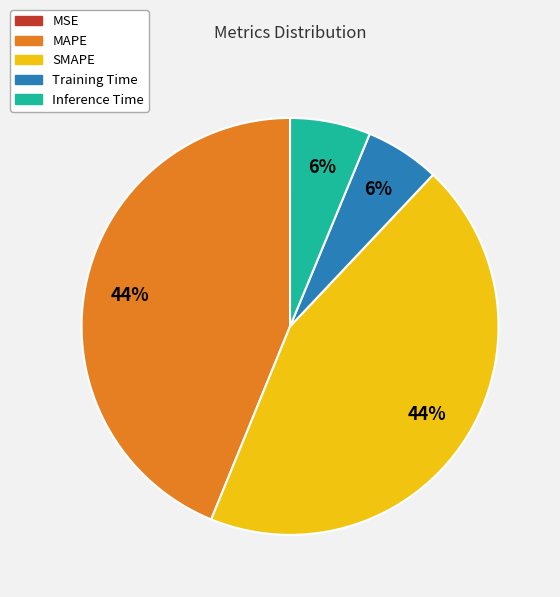

Between MAPE and Inference Time, which is larger?

MAPE